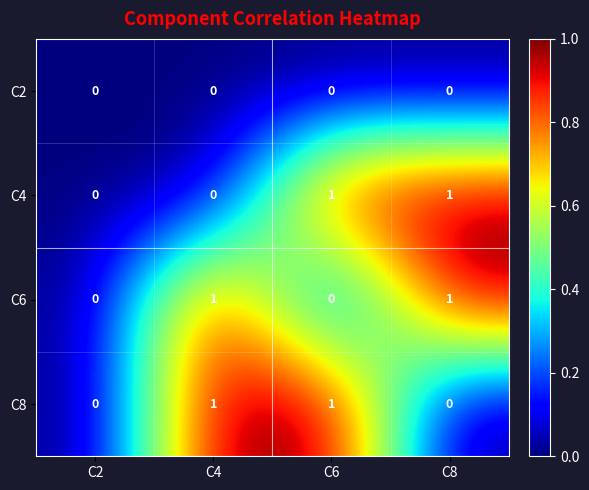

How many data points does each series have?

4